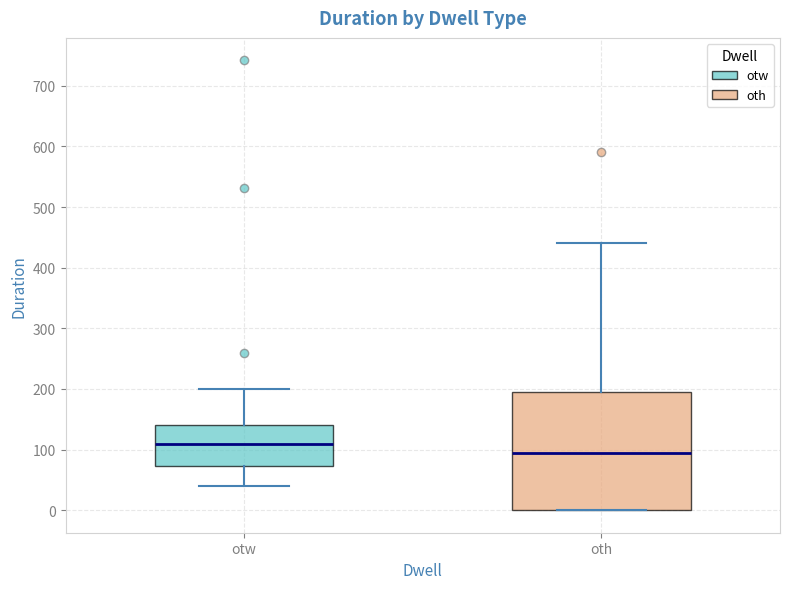

Where is the lower edge of the box for otw on the y-axis? The values are not printed on the chart, so give them approximately, as read against the axis.

70